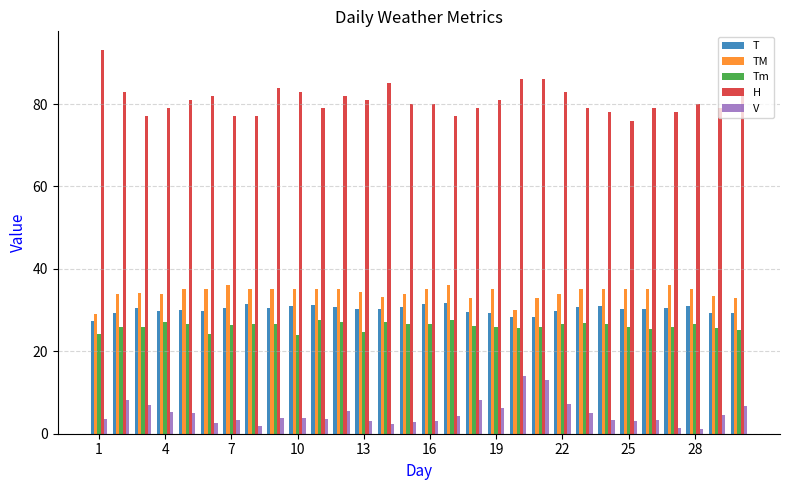

How many bars are there in each group?

5